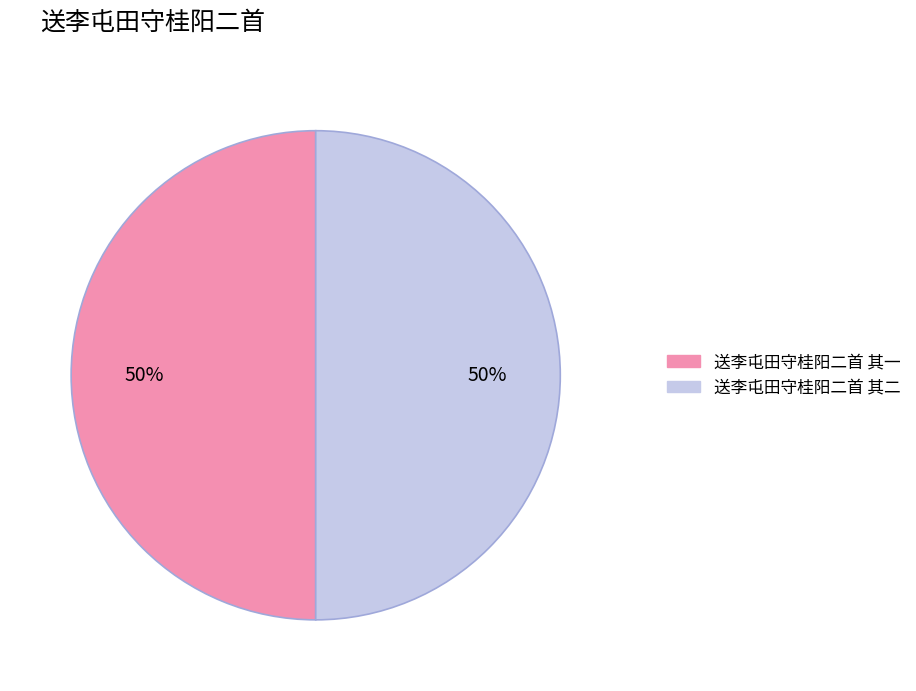

Is it true that 送李屯田守桂阳二首 其一 is 44% of the pie?

False